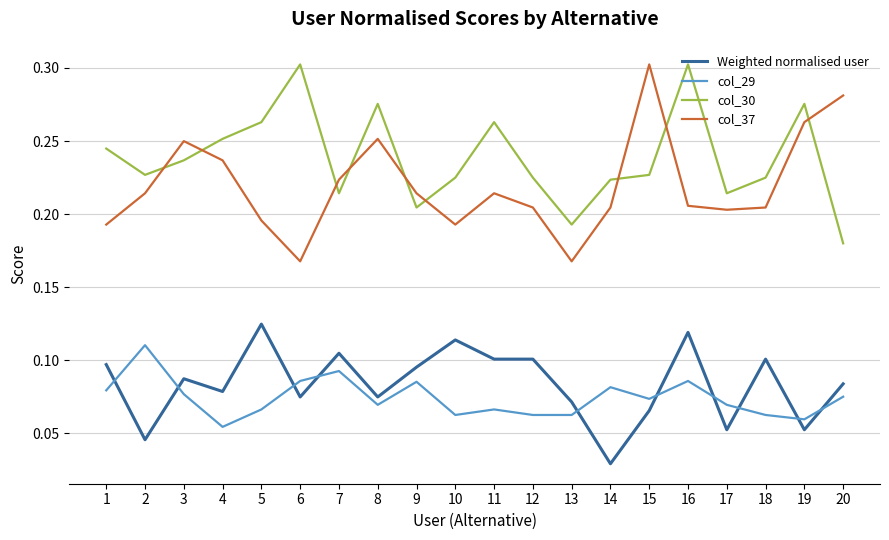

At how many categories does at least one series exceed 0?

20